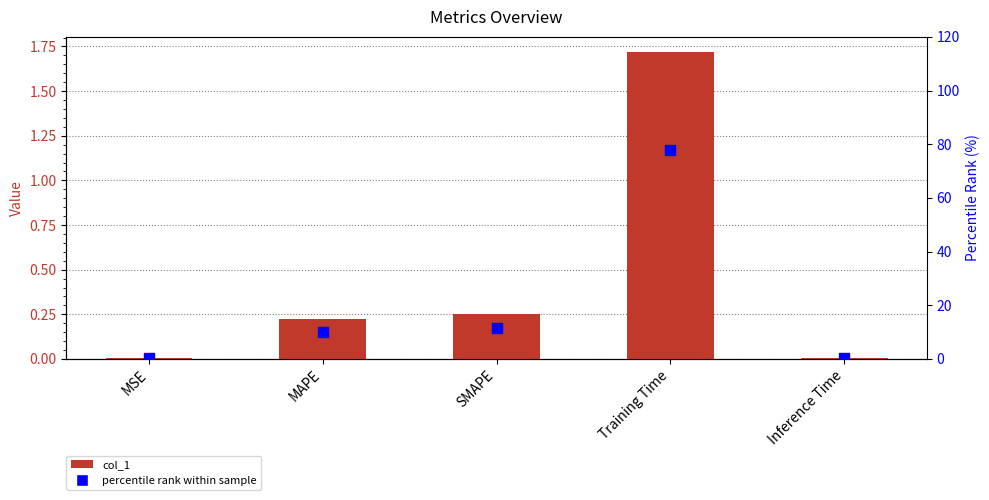

Which series contains the highest Y value?

percentile rank within sample